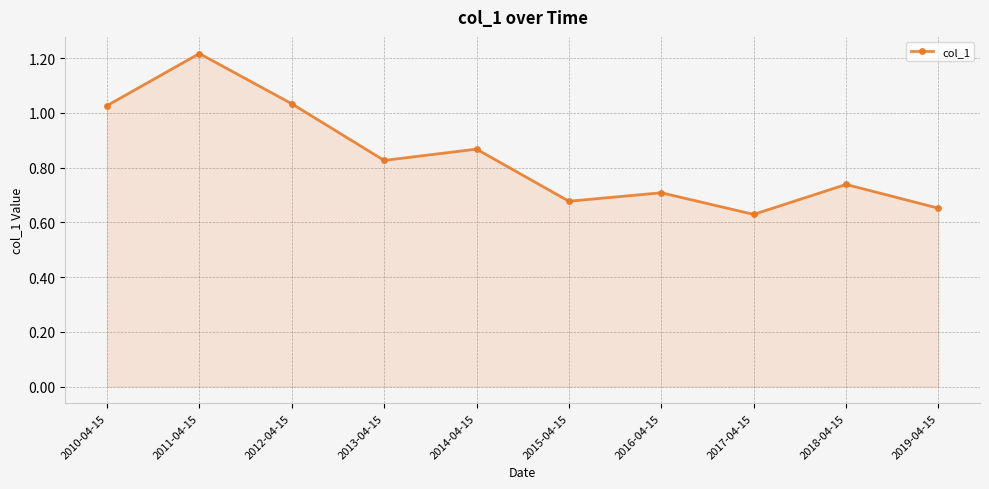

How many interior local peaks (higher than both neighbors) does the data have?

4